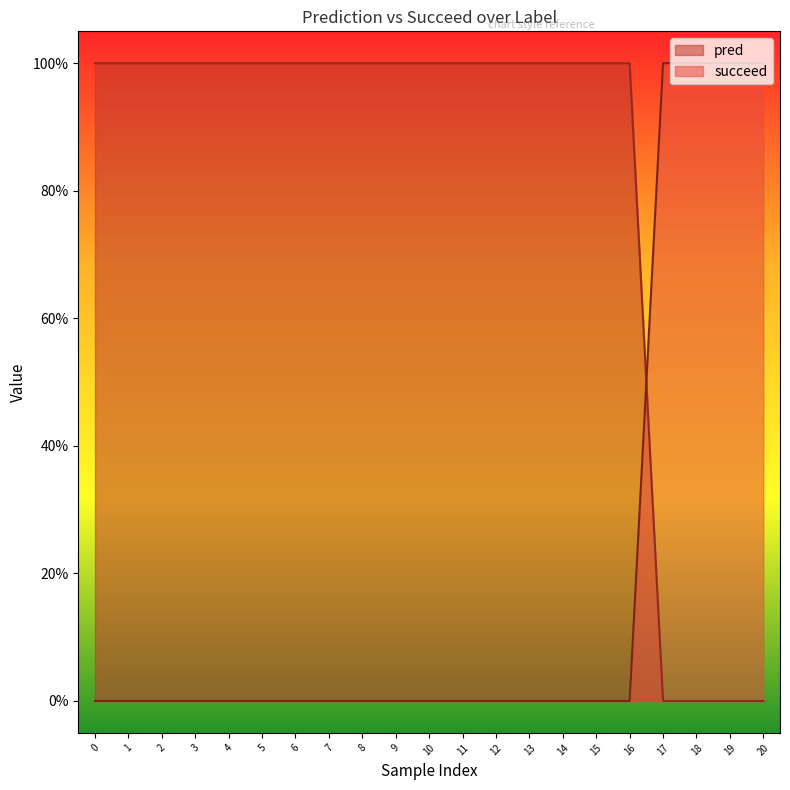

Reading left to right, what are all the values shown in this chart?

pred: 0=1	1=1	2=1	3=1	4=1	5=1	6=1	7=1	8=1	9=1	10=1	11=1	12=1	13=1	14=1	15=1	16=1	17=0	18=0	19=0	20=0
succeed: 0=0	1=0	2=0	3=0	4=0	5=0	6=0	7=0	8=0	9=0	10=0	11=0	12=0	13=0	14=0	15=0	16=0	17=1	18=1	19=1	20=1